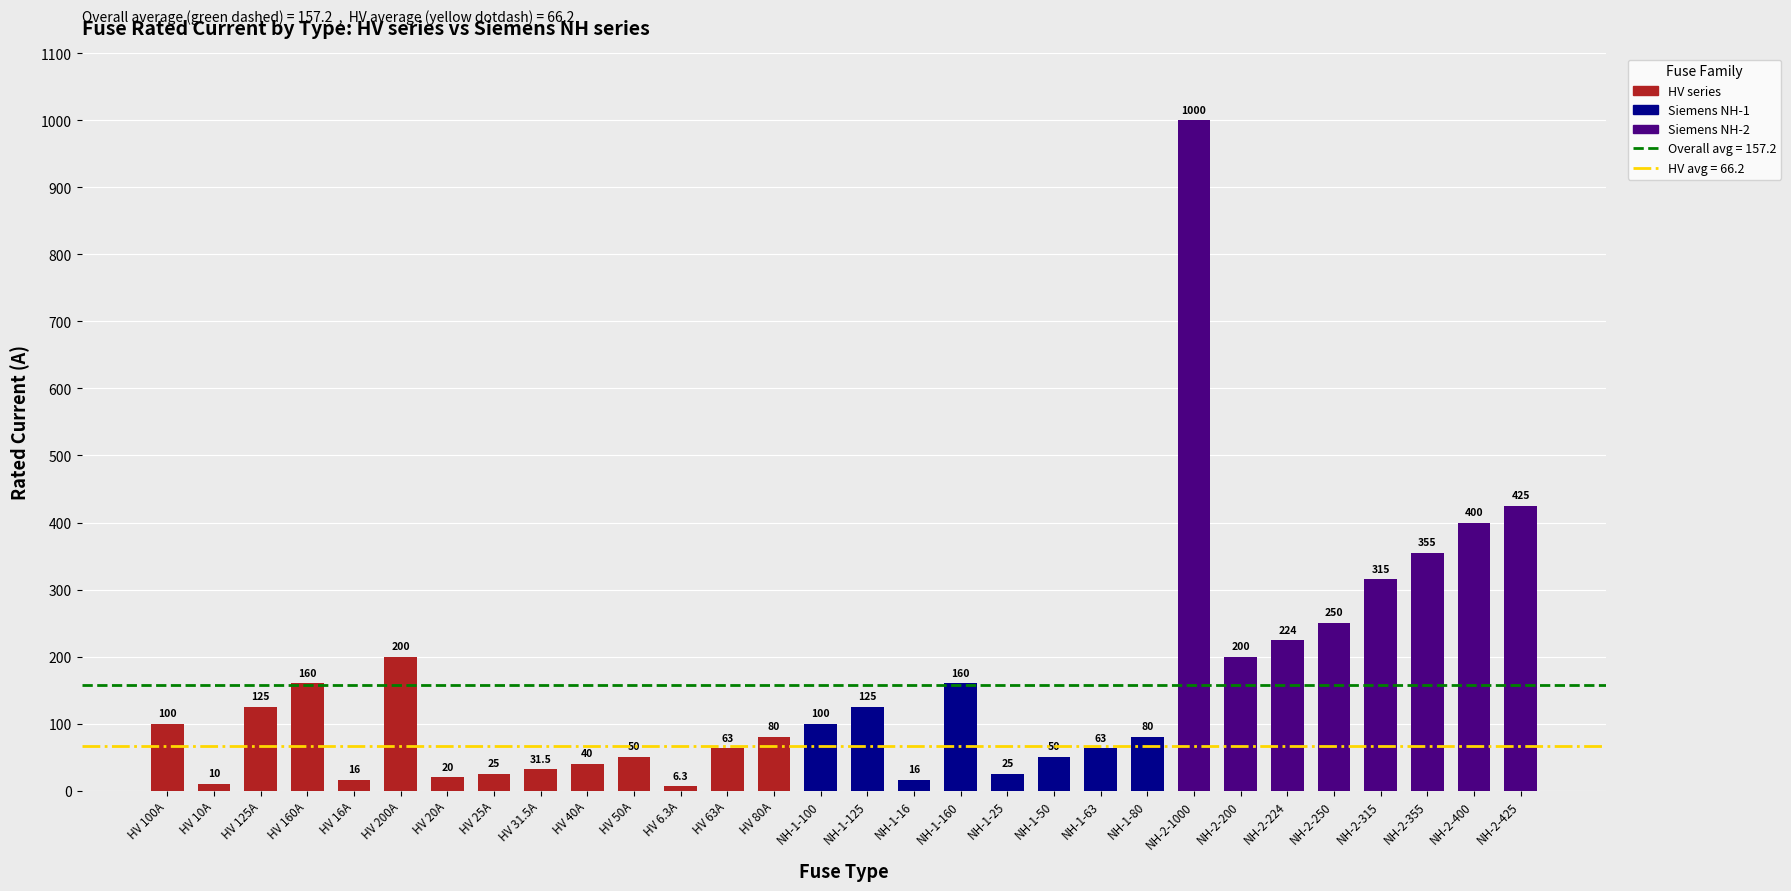

What is the label of the 22nd bar from the right?

HV 31.5A